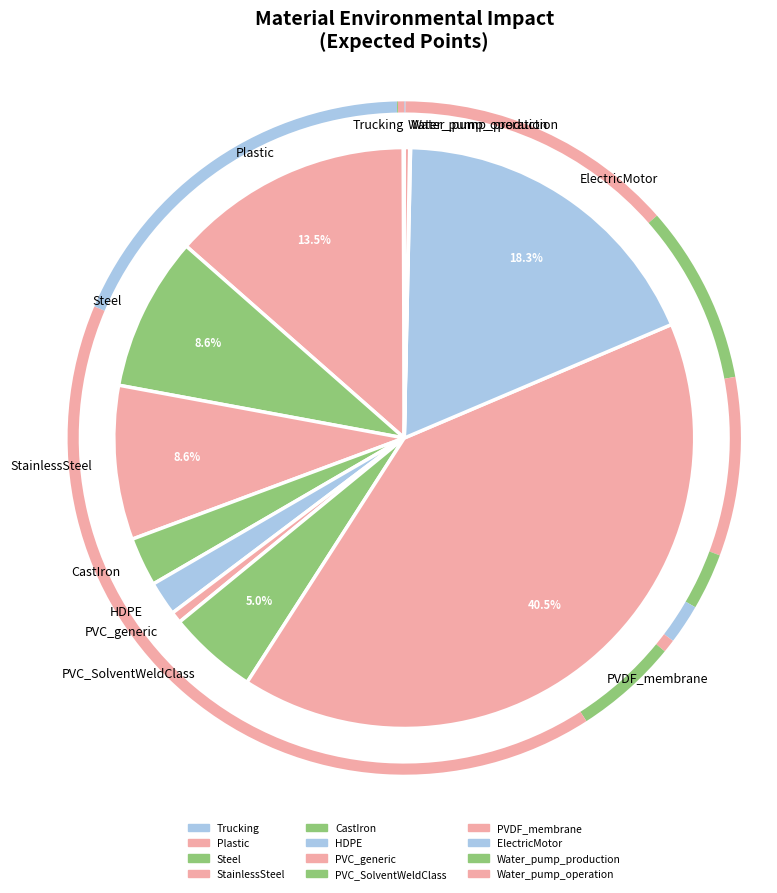

To the nearest percent, what is the difference between the largest and smallest slice percentages?

40%